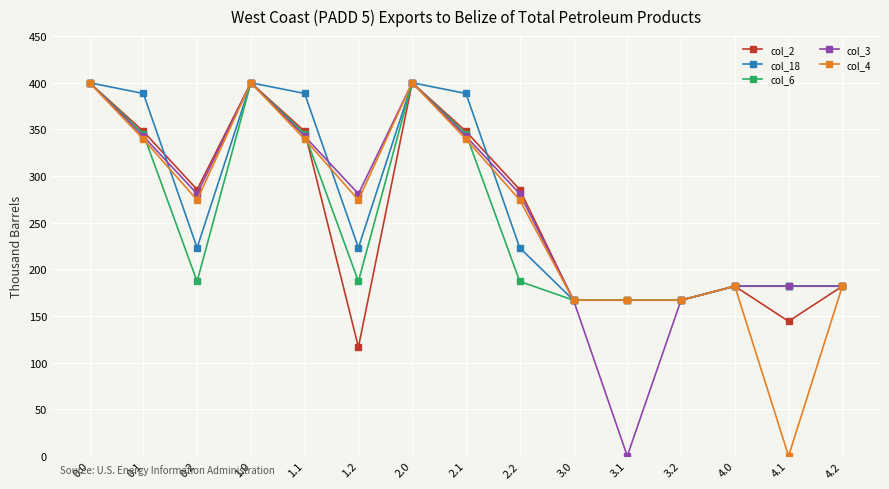

The col_6 series shows 183.8 at 1.1. True or false?

False